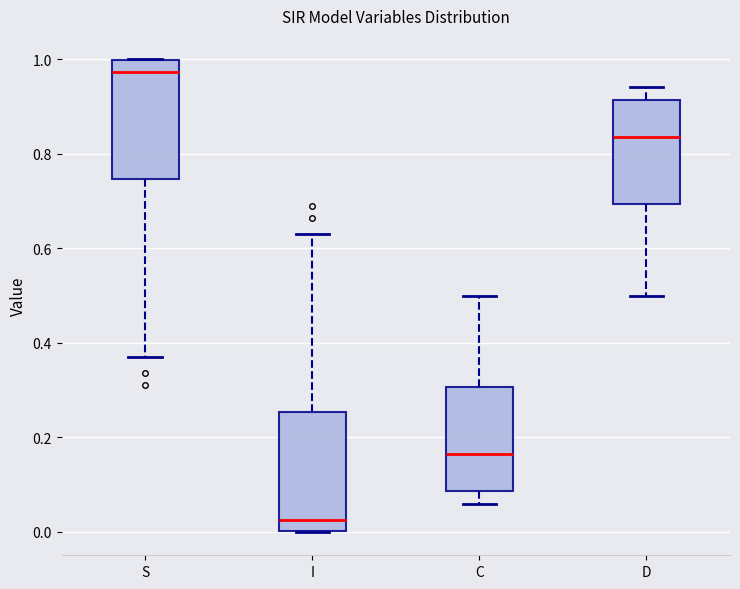

Which box has the lowest median line?

I